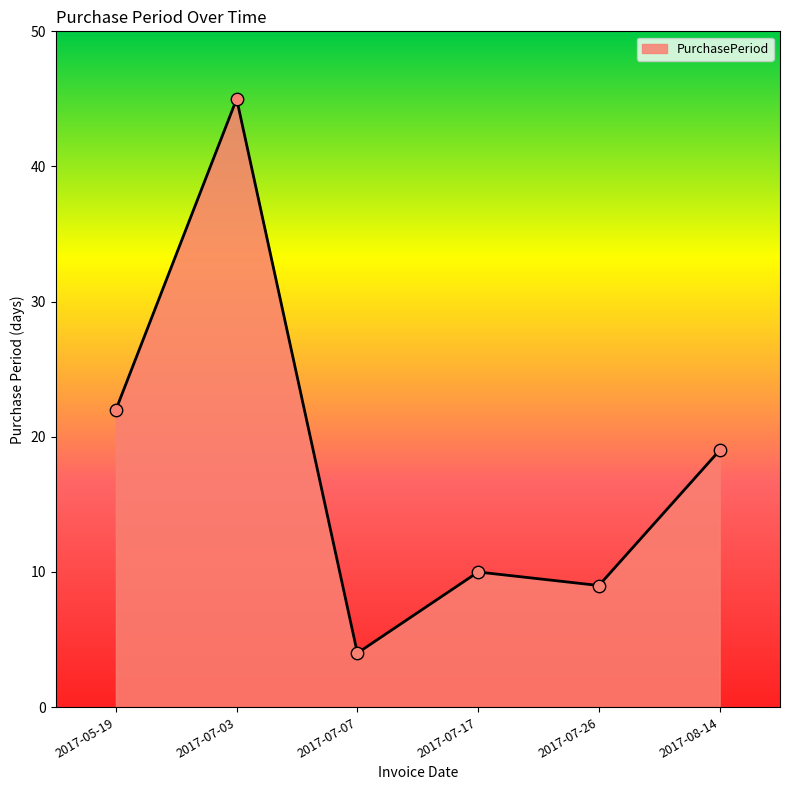

Between 2017-05-19 and 2017-07-03, which is larger?

2017-07-03